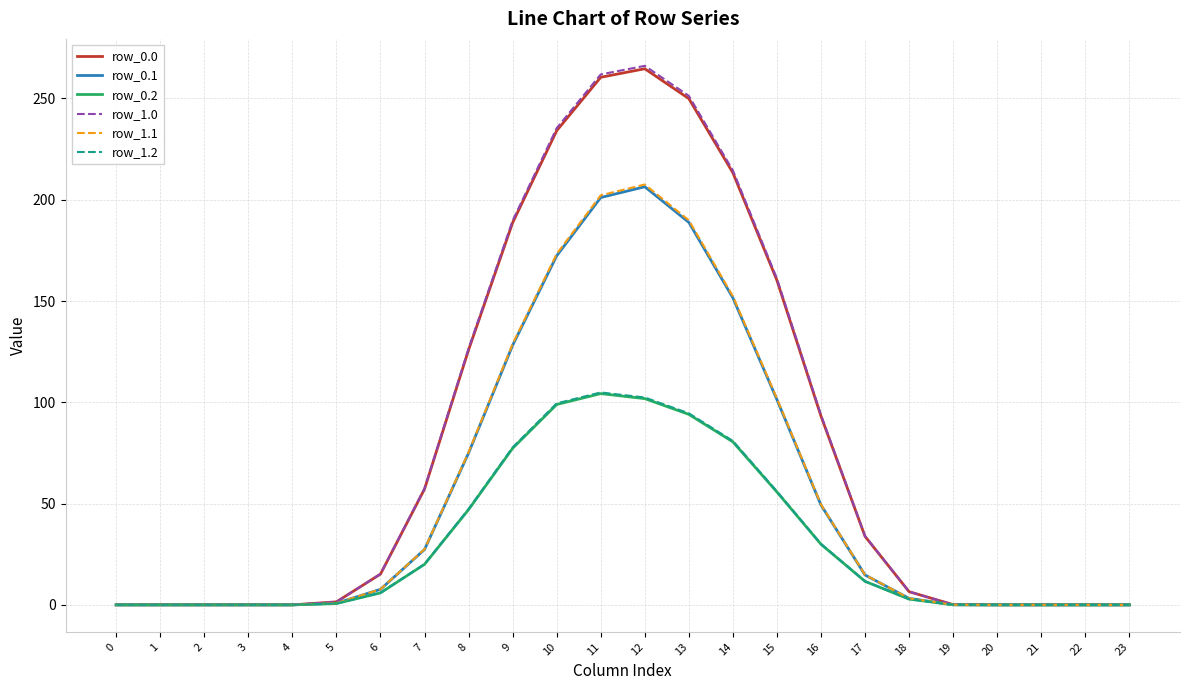

What is the total value across all series at 13?

1068.6